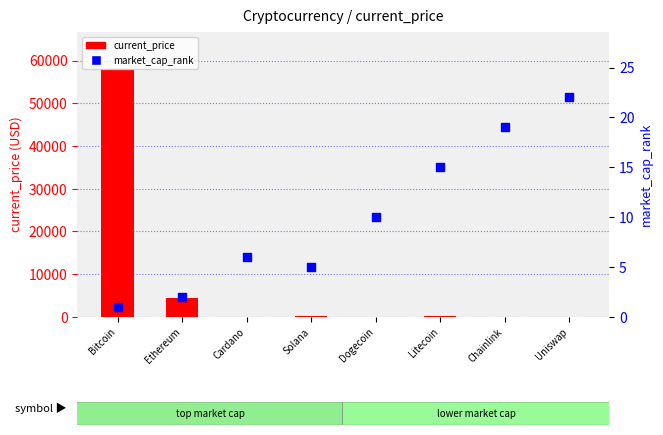

At how many categories does at least one series exceed 16366?

1